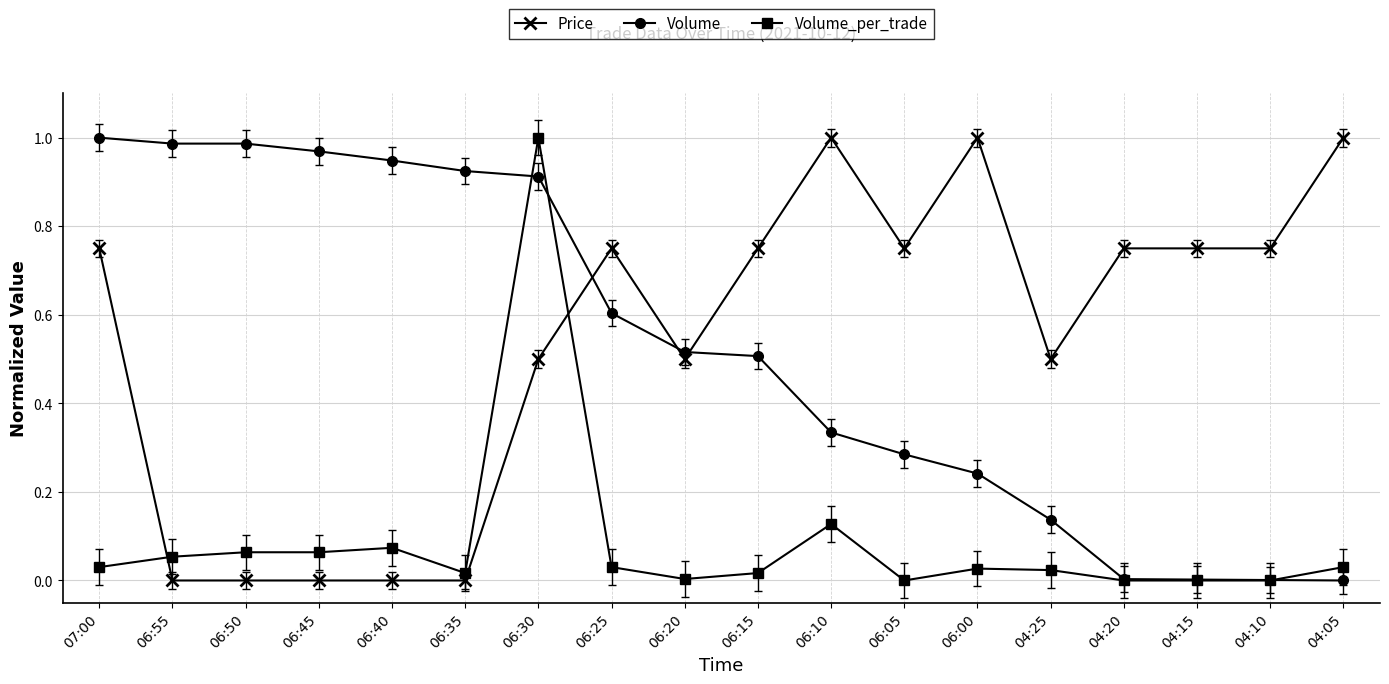

Is it true that Volume equals 0.4 at 06:50?

False